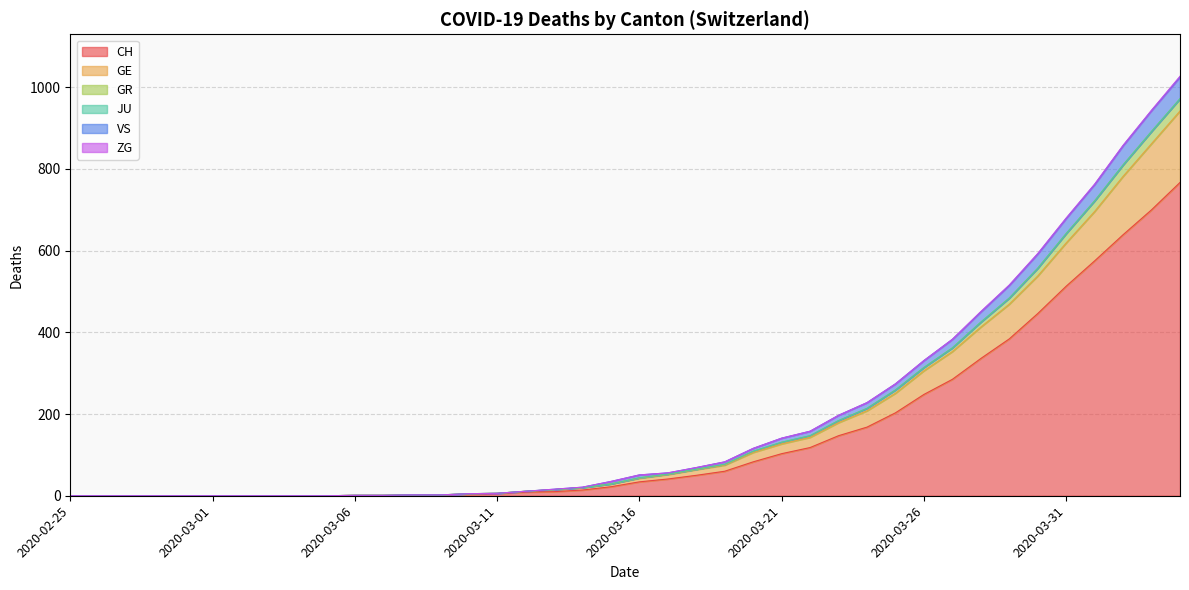

True or false: VS has a value of 16 at 2020-03-15.

False